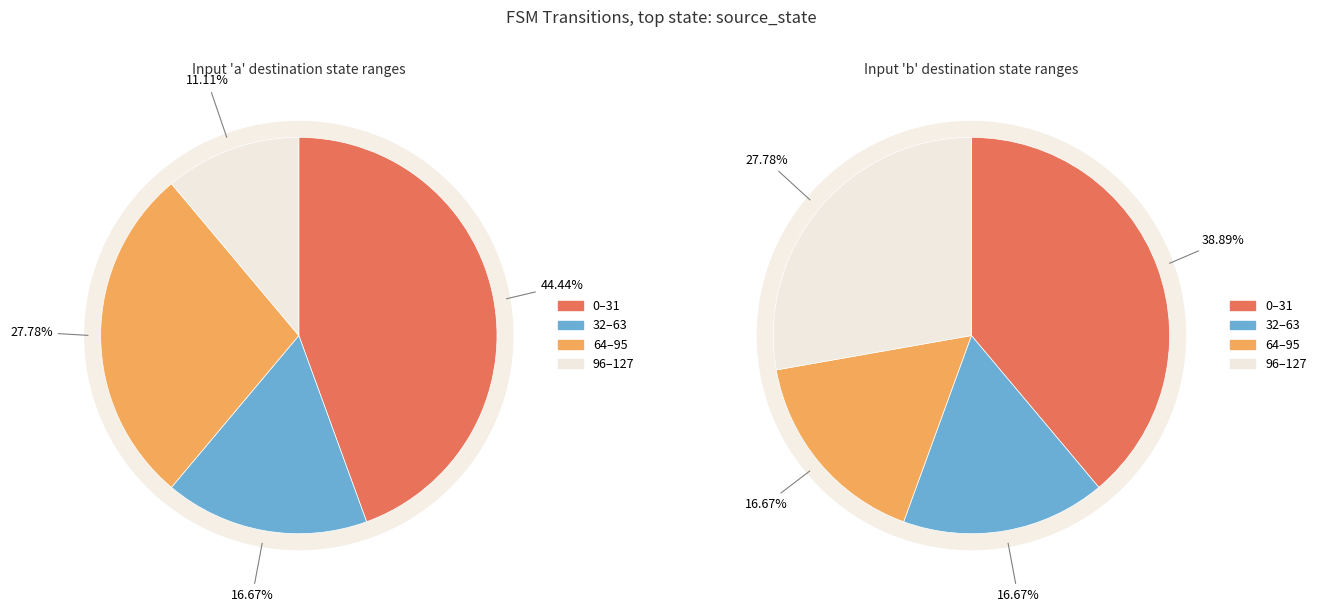

Is source_state 3 the majority of the pie?

No